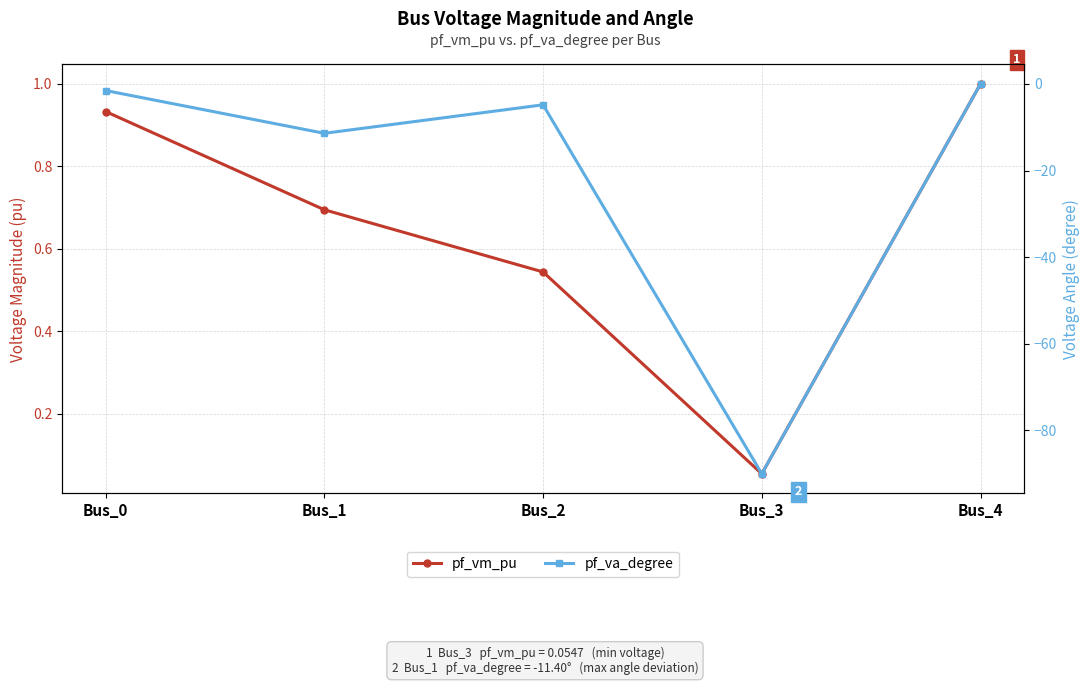

Count the number of data series in this chart.

2